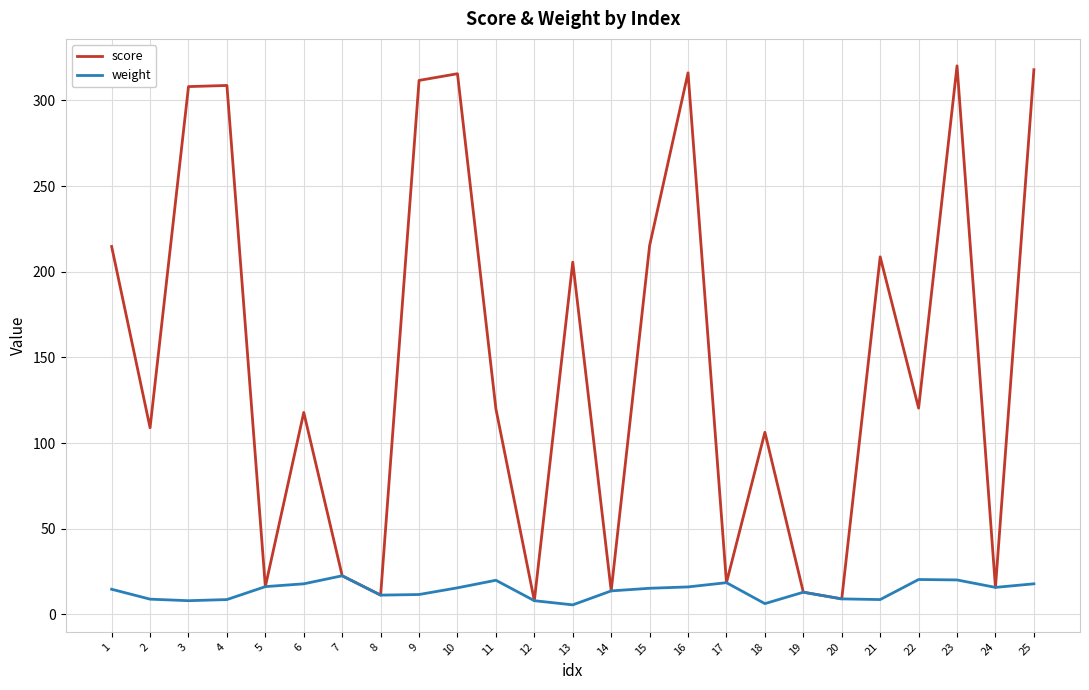

Which series changed the most between 16 and 19?

score